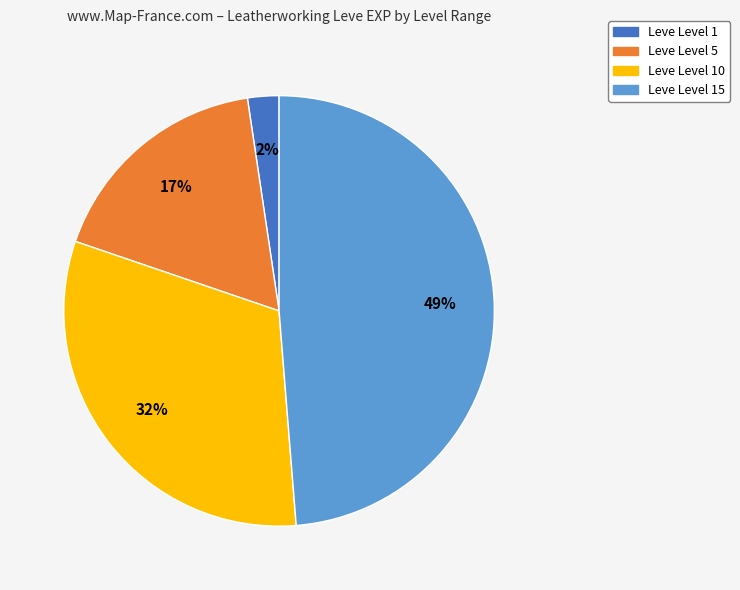

Rank the categories by value from lowest to highest.

Leve Level 1, Leve Level 5, Leve Level 10, Leve Level 15